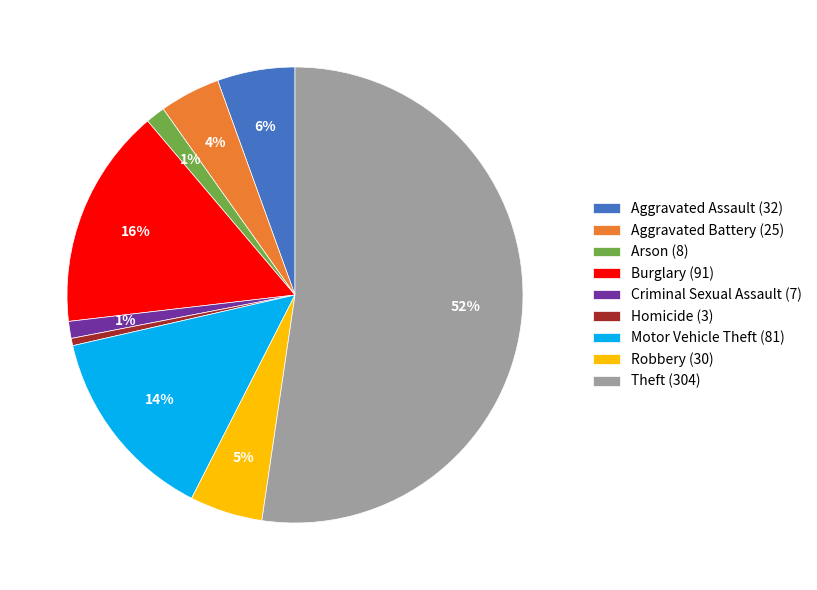

Which has a higher value, Aggravated Assault (32) or Motor Vehicle Theft (81)?

Motor Vehicle Theft (81)